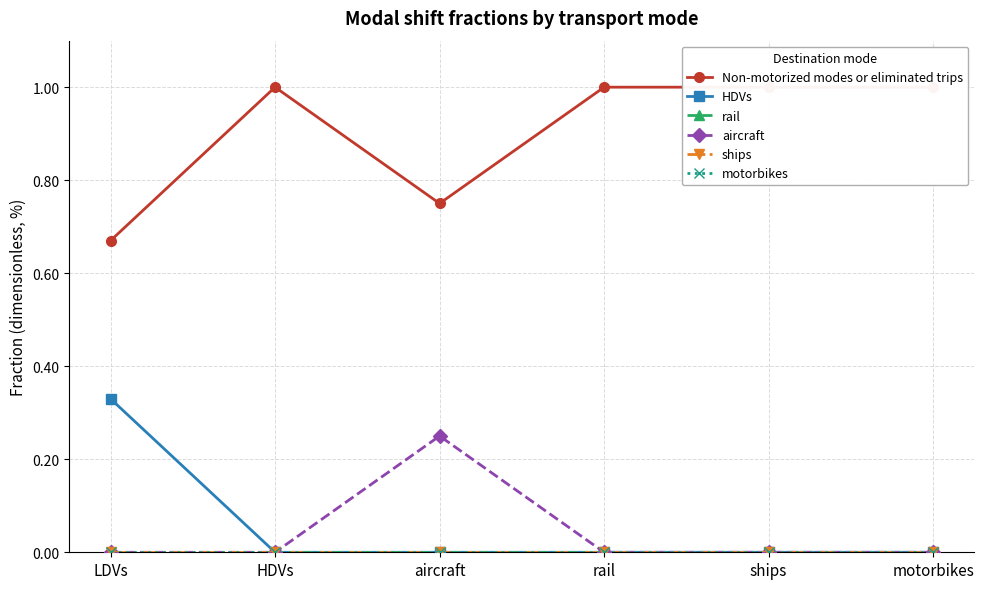

True or false: aircraft has a value of 0.1 at motorbikes.

False